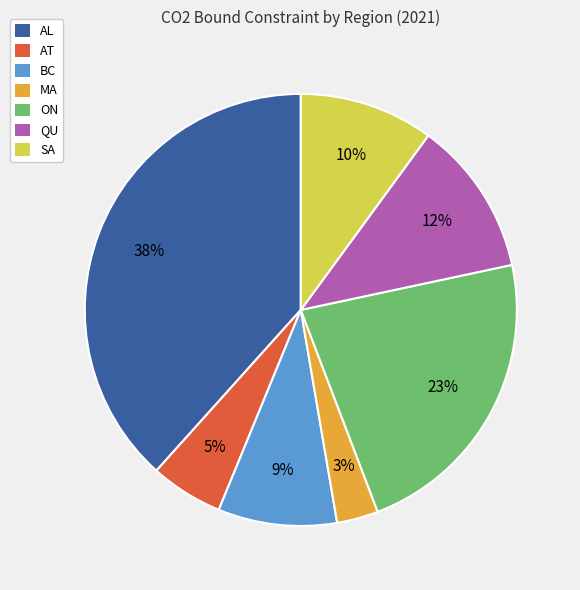

Is the sum of AT and MA greater than half?

No